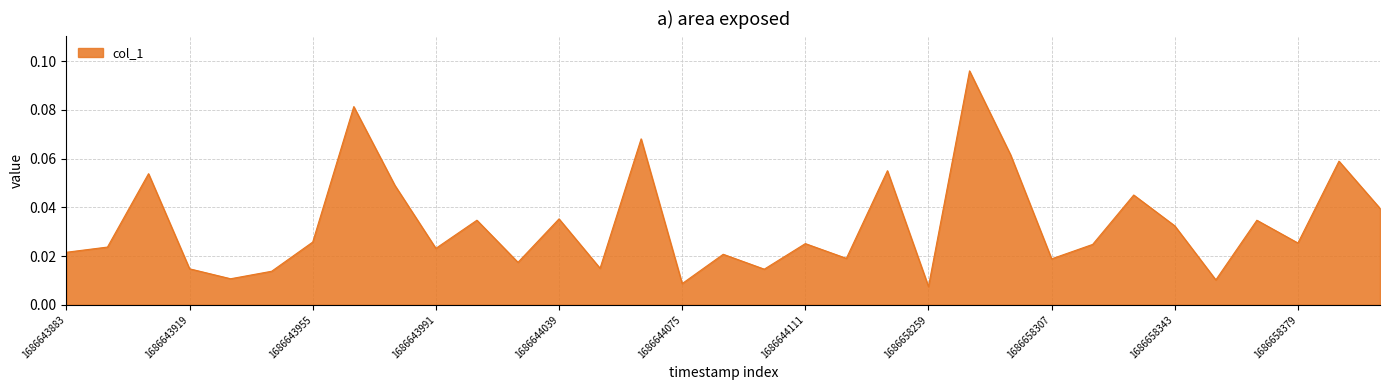

At which category does the data reach its first local valley?

1686643931